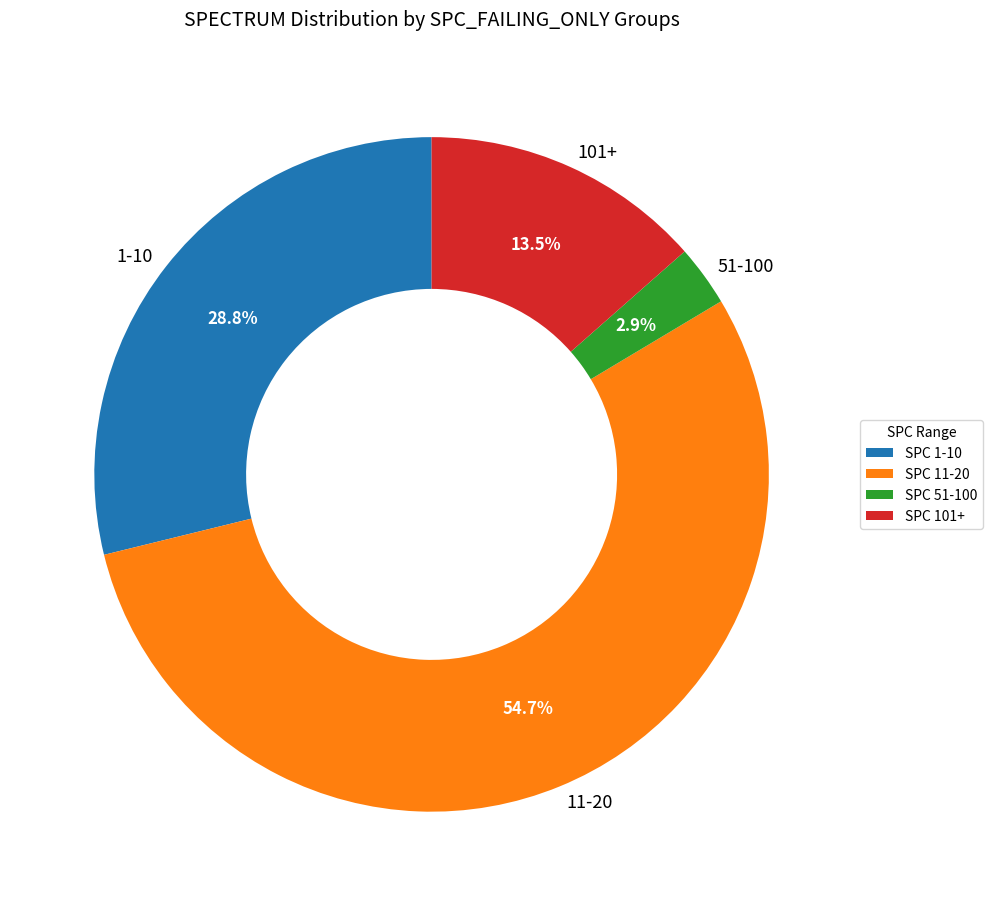

Which has a higher value, 1-10 or 101+?

1-10